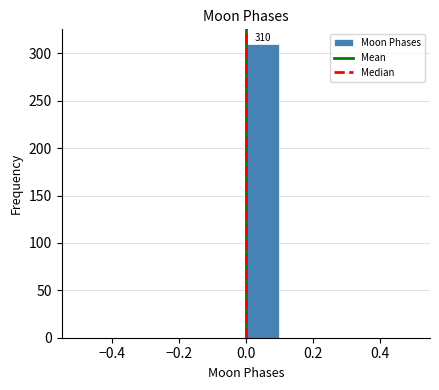

Over which range of the x-axis is the bar tallest?

0.0 to 0.1